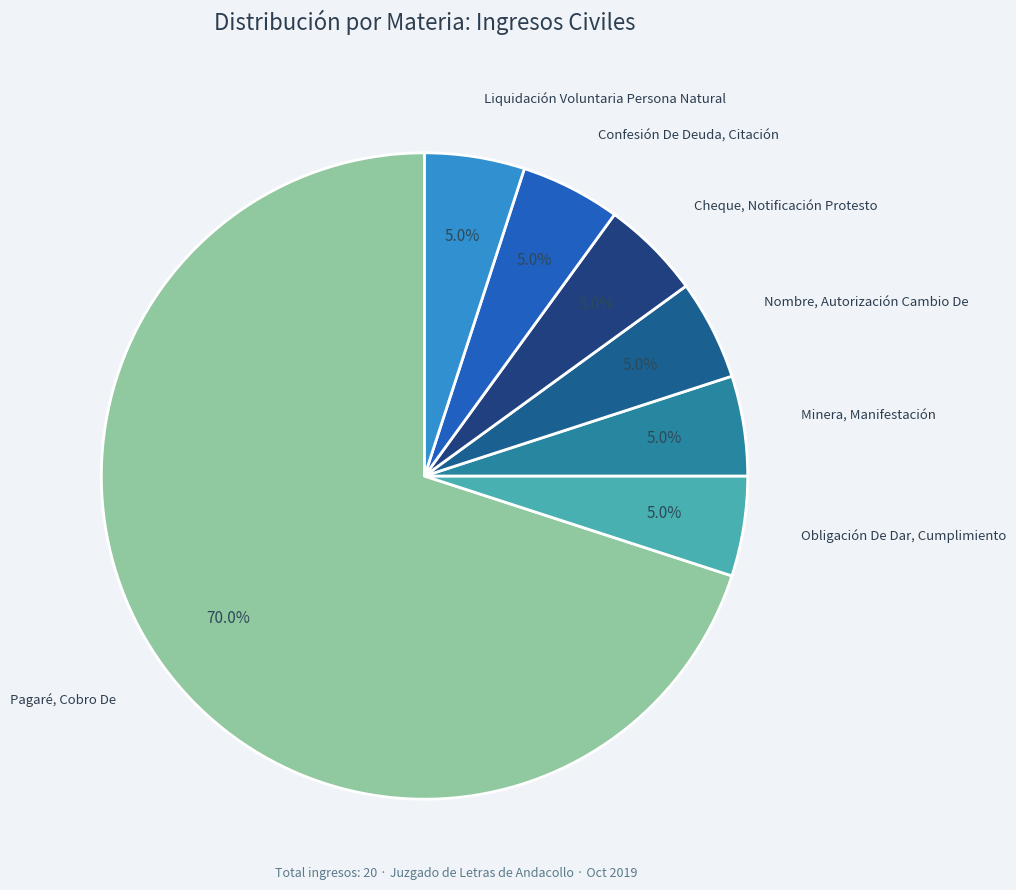

Approximately how many times larger is the value at Confesión De Deuda, Citación compared to Pagaré, Cobro De?

0.1